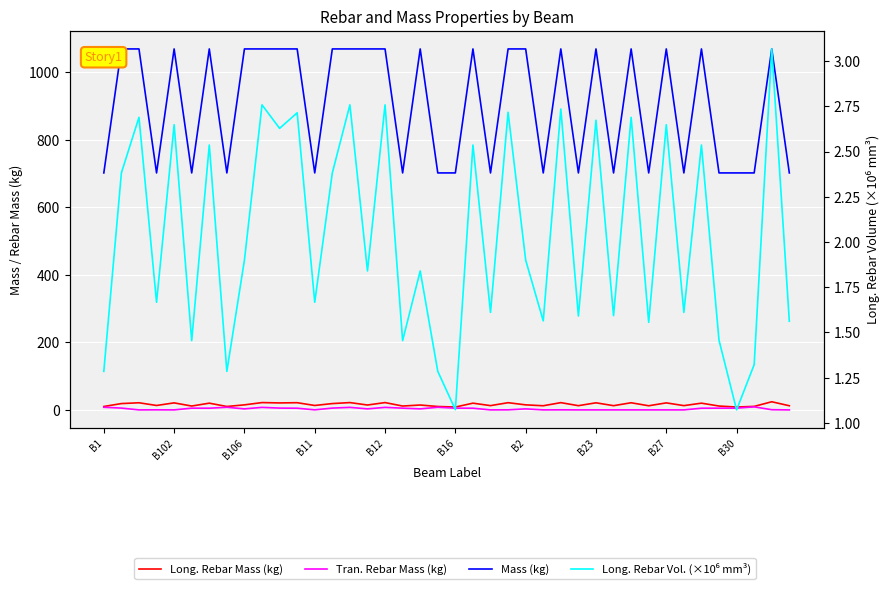

What is the total value across all series at B106?

1088.3